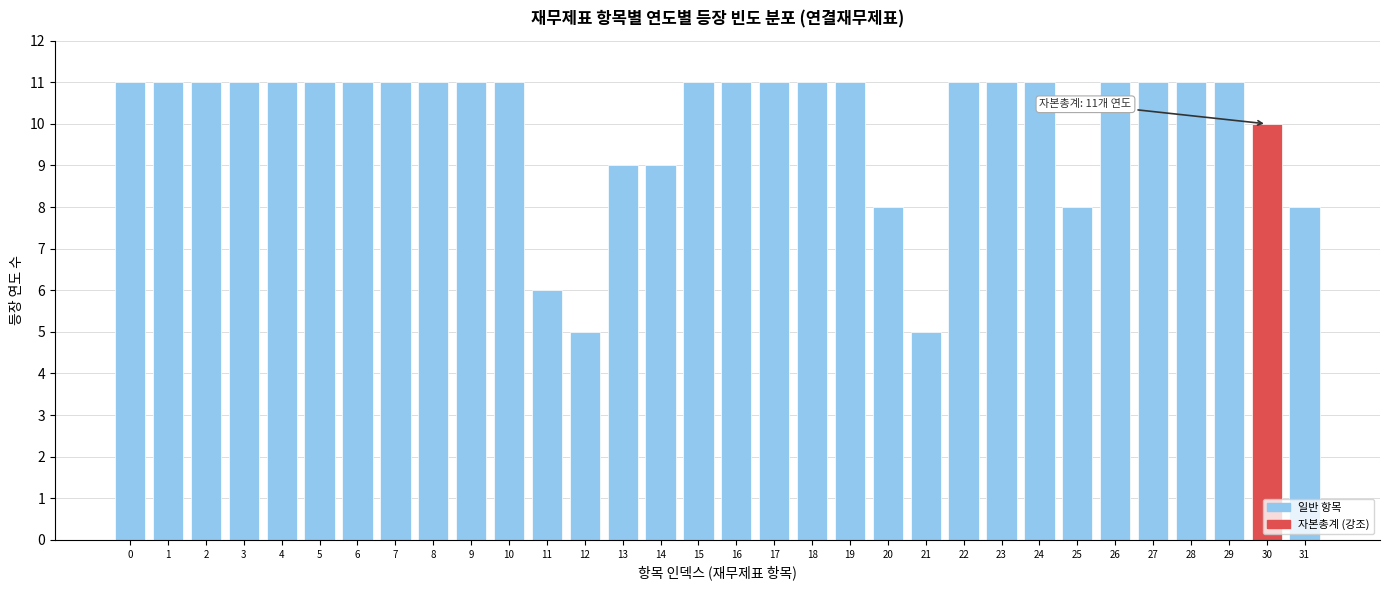

Approximately how many times larger is the value at 19 compared to 29?

1.0